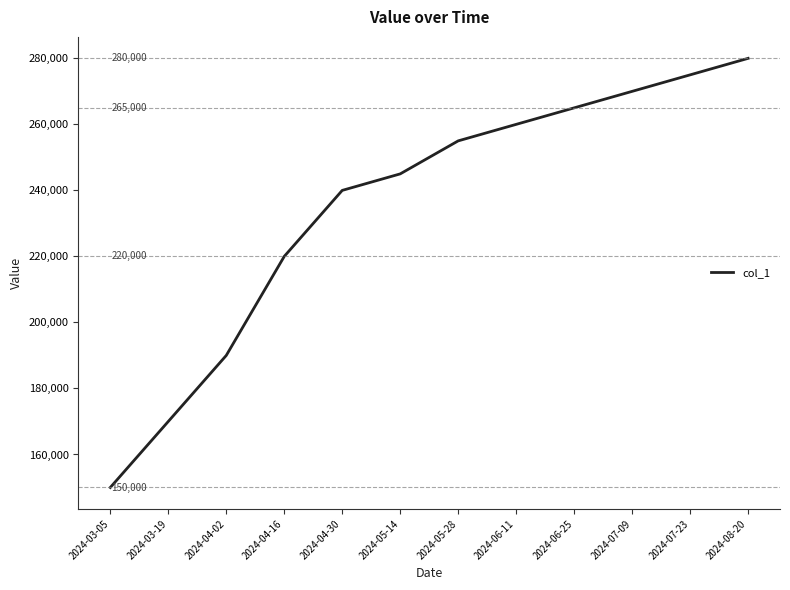

Rank the categories by value from highest to lowest.

2024-08-20, 2024-07-23, 2024-07-09, 2024-06-25, 2024-06-11, 2024-05-28, 2024-05-14, 2024-04-30, 2024-04-16, 2024-04-02, 2024-03-19, 2024-03-05